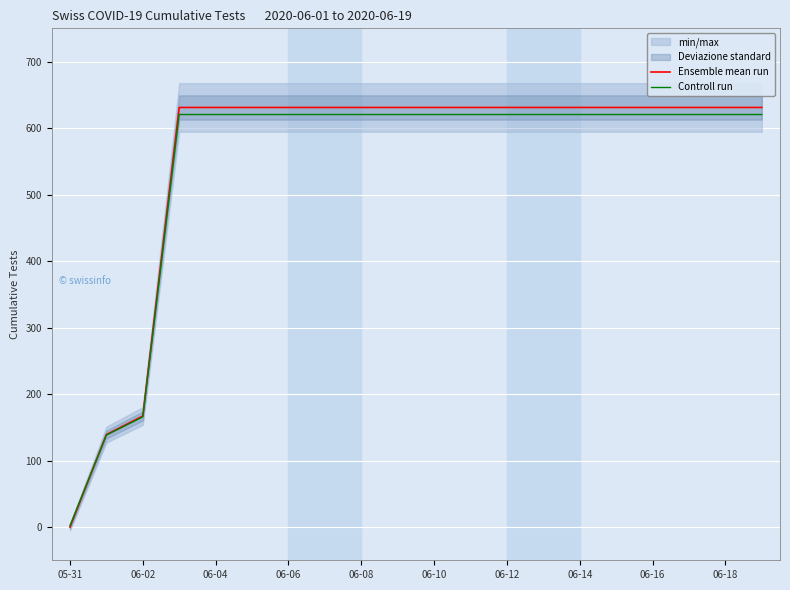

What is the label of the 7th point from the right?

13